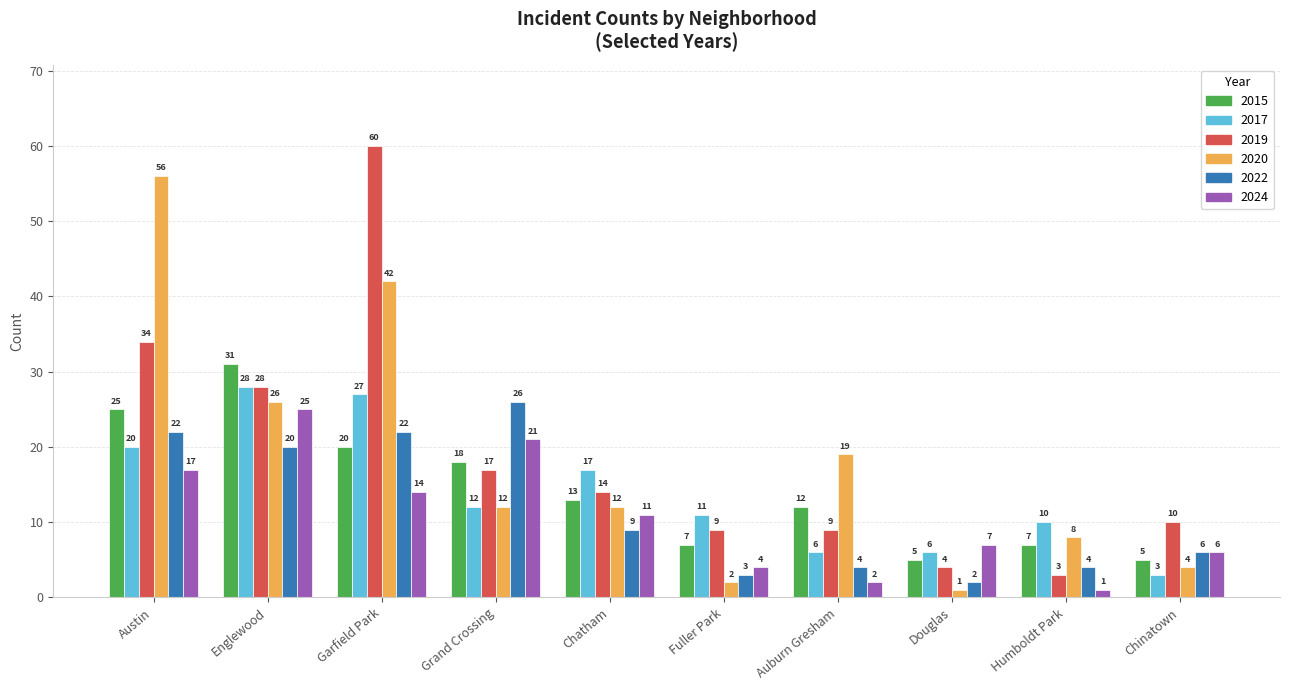

What are all the series names shown in the legend?

2015, 2017, 2019, 2020, 2022, 2024